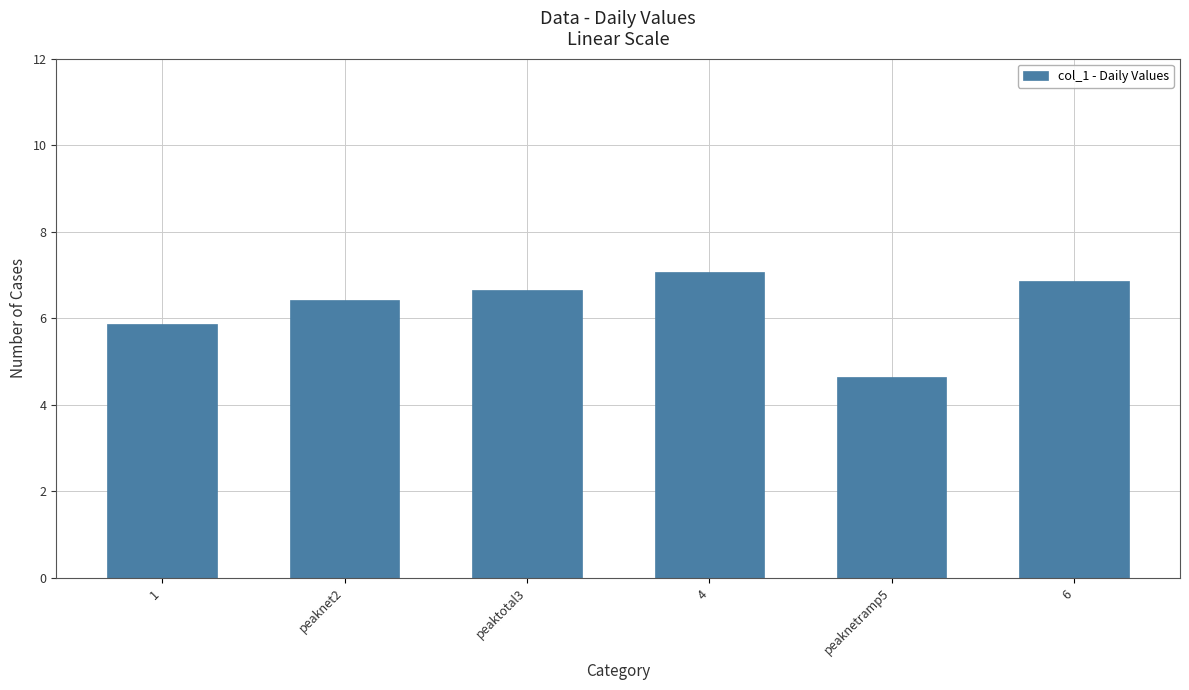

Are the bars grouped side by side (vs. stacked)?

No